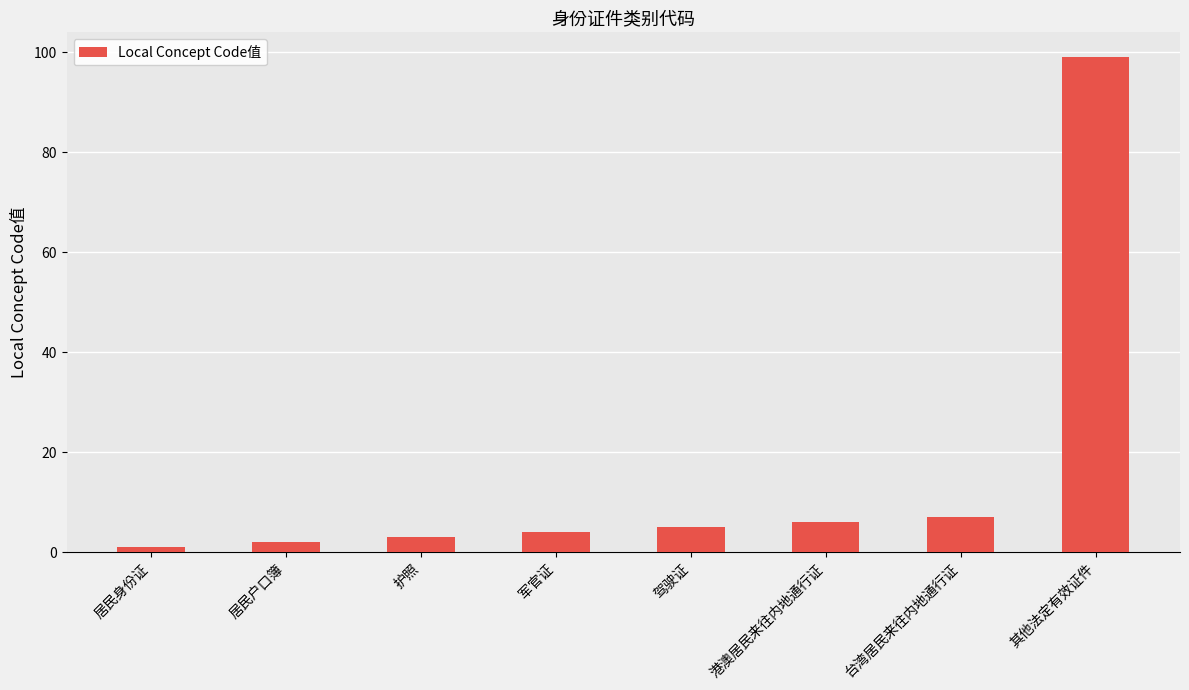

At which category does the chart reach its peak across all series?

其他法定有效证件